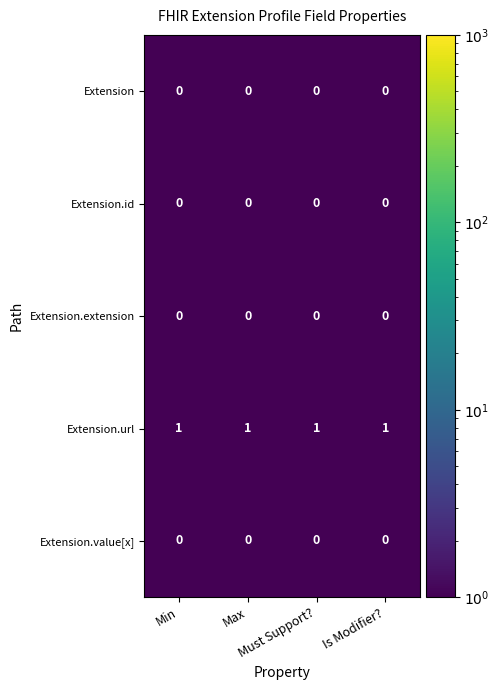

At how many categories does at least one series exceed 0?

4